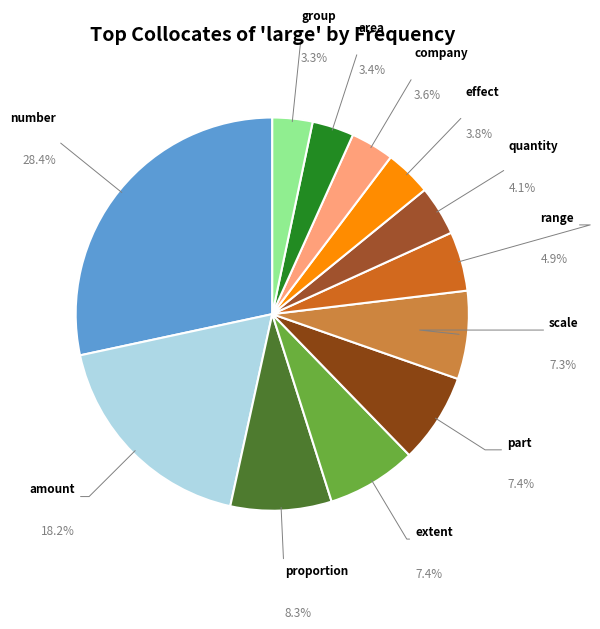

What percentage is the area slice, to the nearest percent?

3%